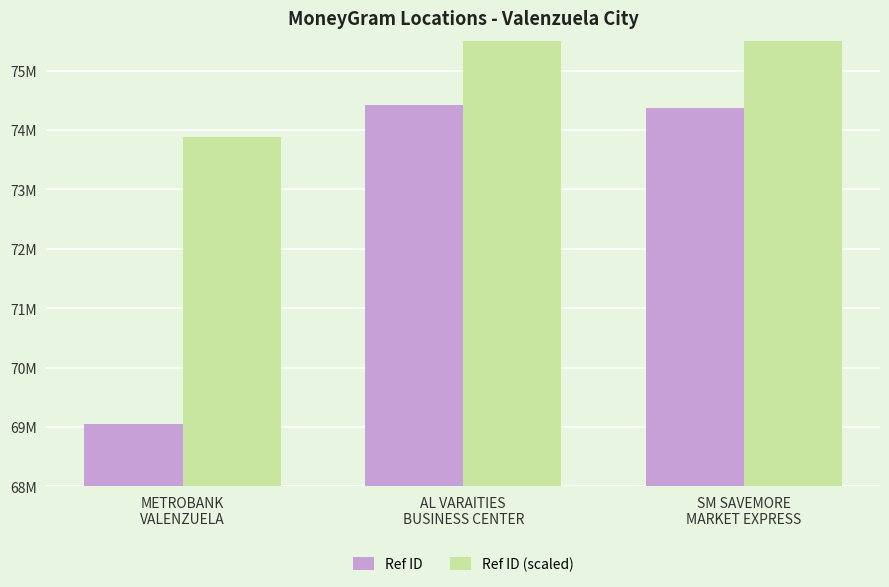

Reading left to right, what are all the values shown in this chart?

Ref ID: 69050282.0	74411748.0	74372379.0
Ref ID (scaled): 73883801.7	79620570.4	79578445.5